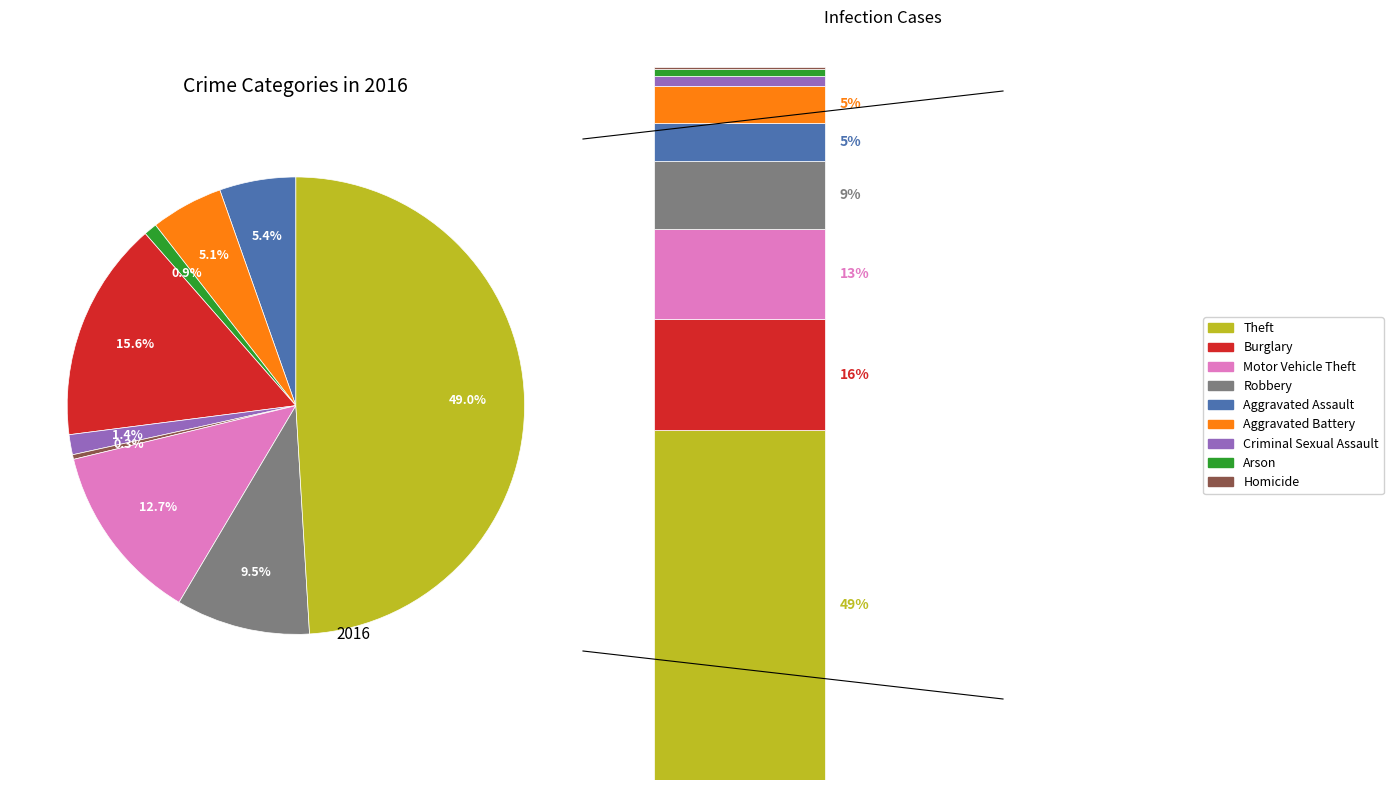

Does Theft account for over 50% of the chart?

No